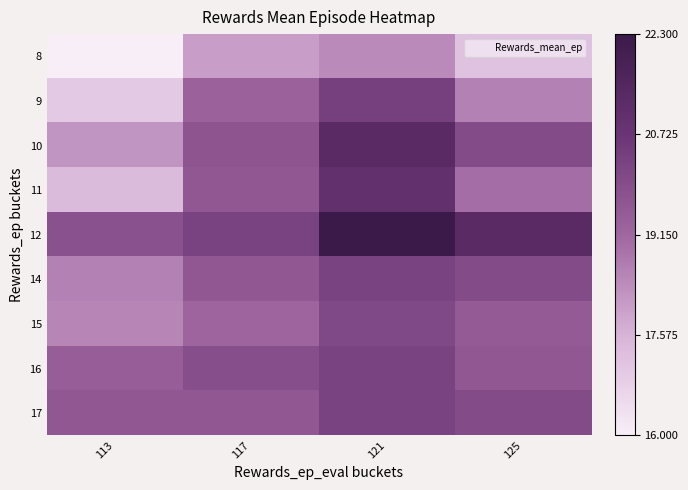

At how many categories does at least one series exceed 19?

4